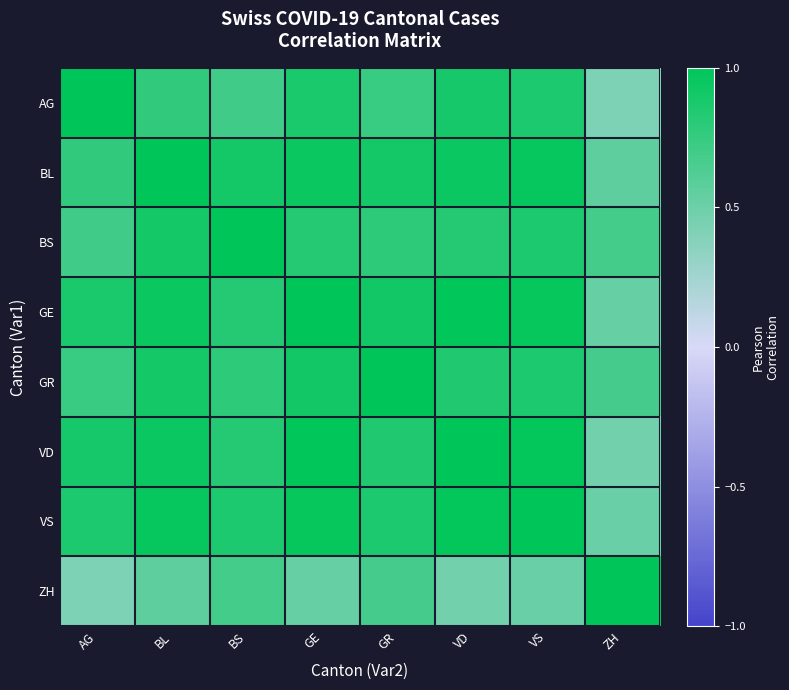

Reading left to right, what are all the values shown in this chart?

AG: AG=1.0	BL=0.8	BS=0.7	GE=0.9	GR=0.7	VD=0.9	VS=0.9	ZH=0.4
BL: AG=0.8	BL=1.0	BS=0.9	GE=1.0	GR=0.9	VD=0.9	VS=1.0	ZH=0.6
BS: AG=0.7	BL=0.9	BS=1.0	GE=0.8	GR=0.8	VD=0.8	VS=0.9	ZH=0.7
GE: AG=0.9	BL=1.0	BS=0.8	GE=1.0	GR=0.9	VD=1.0	VS=1.0	ZH=0.5
GR: AG=0.7	BL=0.9	BS=0.8	GE=0.9	GR=1.0	VD=0.8	VS=0.9	ZH=0.7
VD: AG=0.9	BL=0.9	BS=0.8	GE=1.0	GR=0.8	VD=1.0	VS=1.0	ZH=0.5
VS: AG=0.9	BL=1.0	BS=0.9	GE=1.0	GR=0.9	VD=1.0	VS=1.0	ZH=0.5
ZH: AG=0.4	BL=0.6	BS=0.7	GE=0.5	GR=0.7	VD=0.5	VS=0.5	ZH=1.0